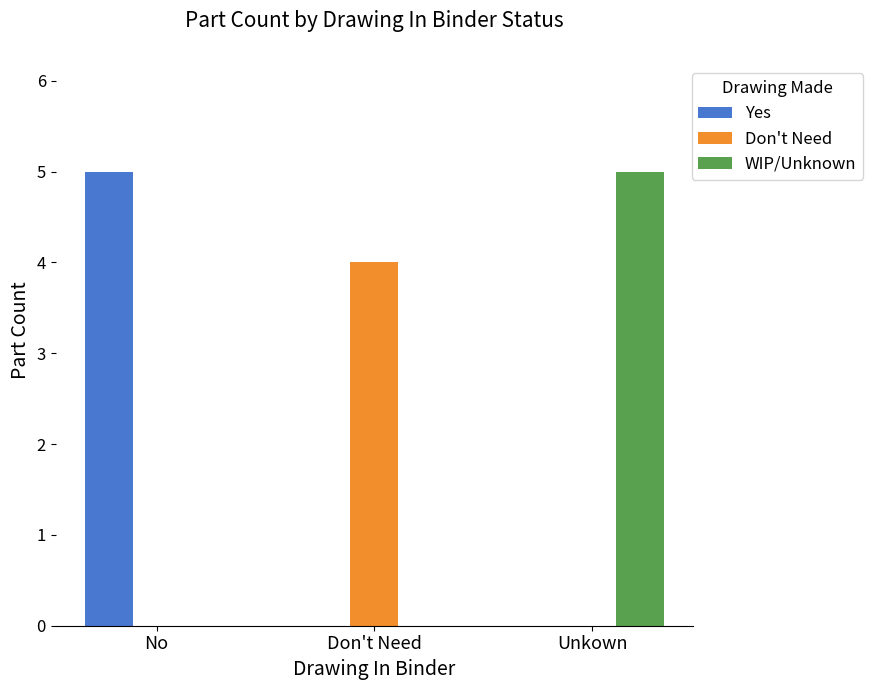

Is it true that Don't Need equals 7 at Don't Need?

False